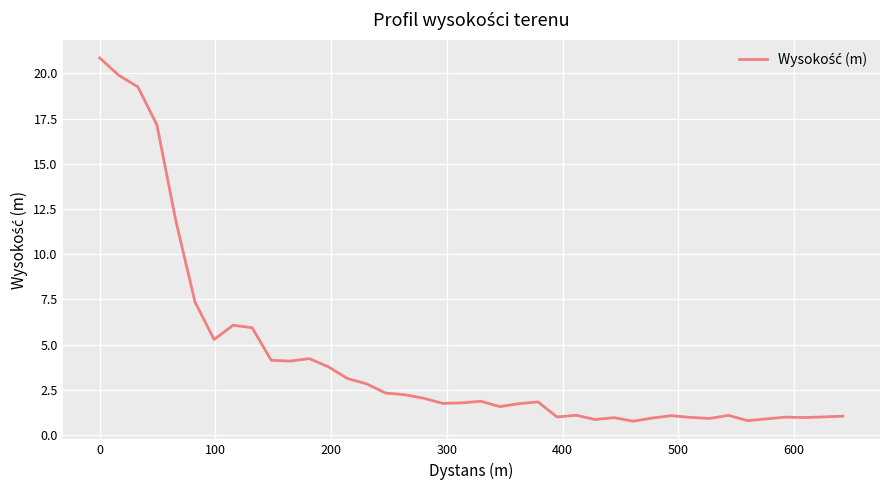

What is the minimum value shown in the chart?

0.8